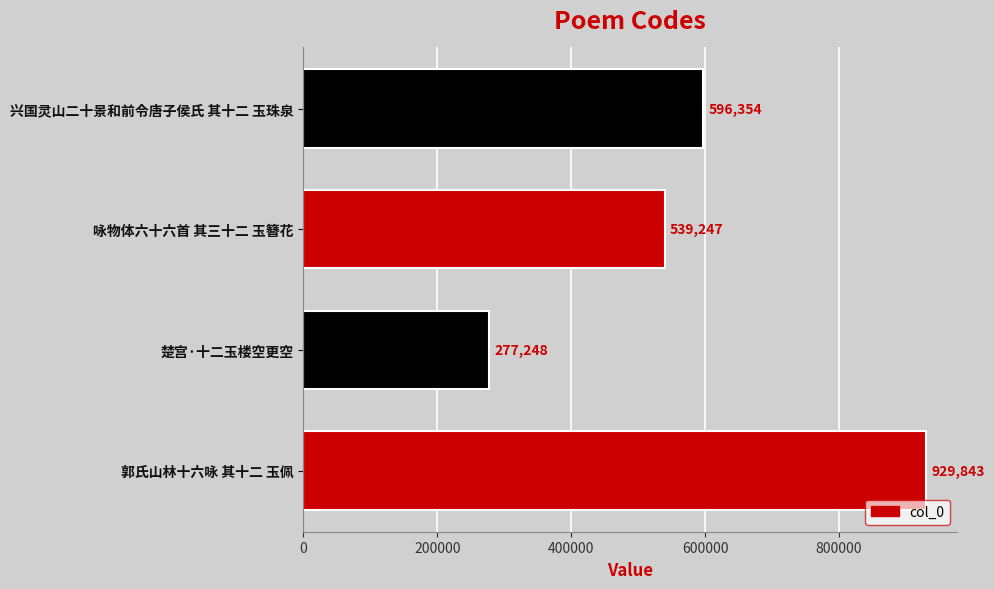

At which category does the chart reach its minimum across all series?

楚宫·十二玉楼空更空